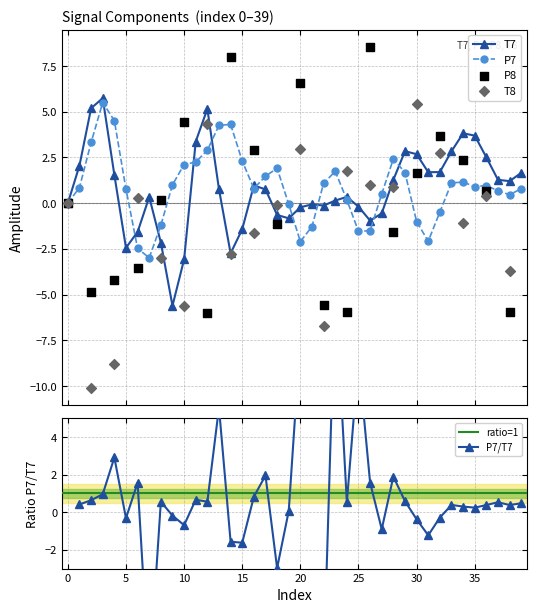

At which category is the sum across all series the highest?

3